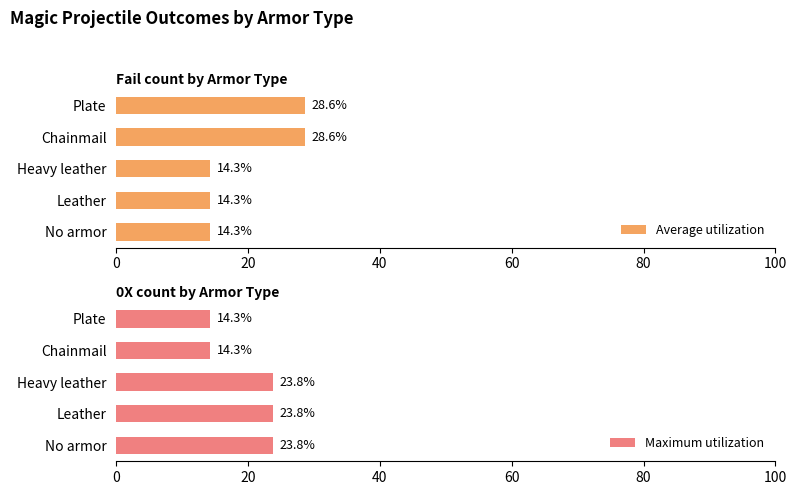

Which series has the largest total across all categories?

Average utilization